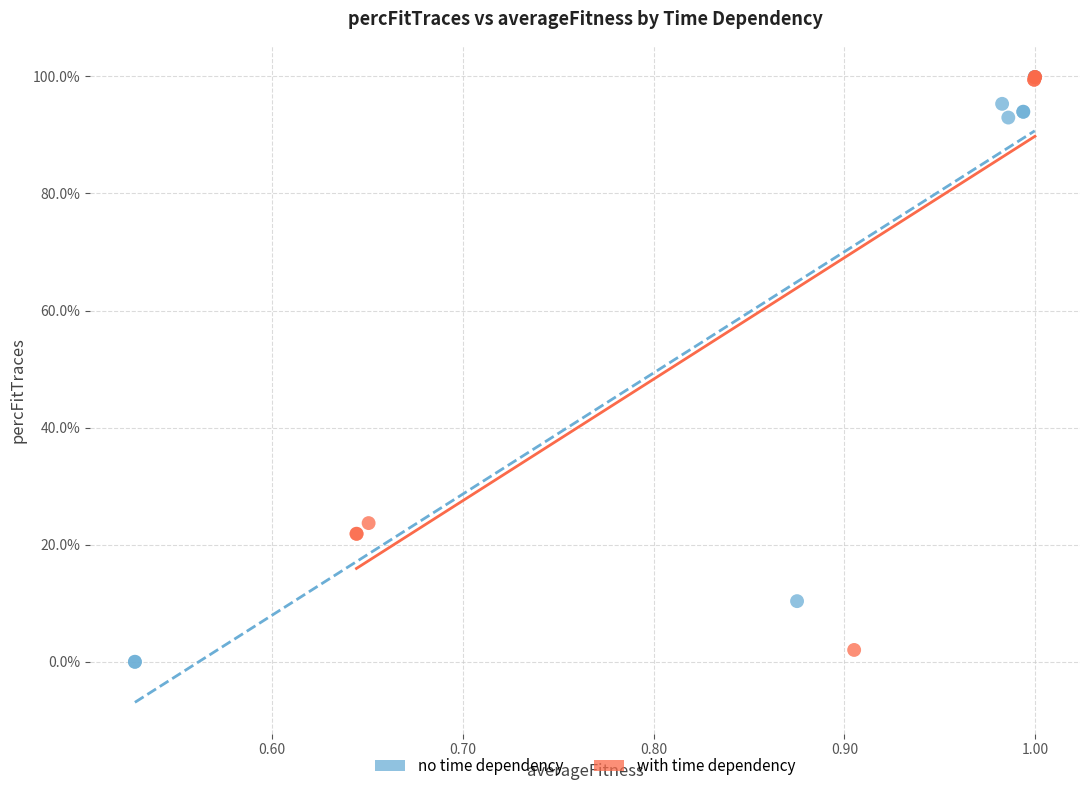

What are all the series names shown in the legend?

no time dependency, with time dependency